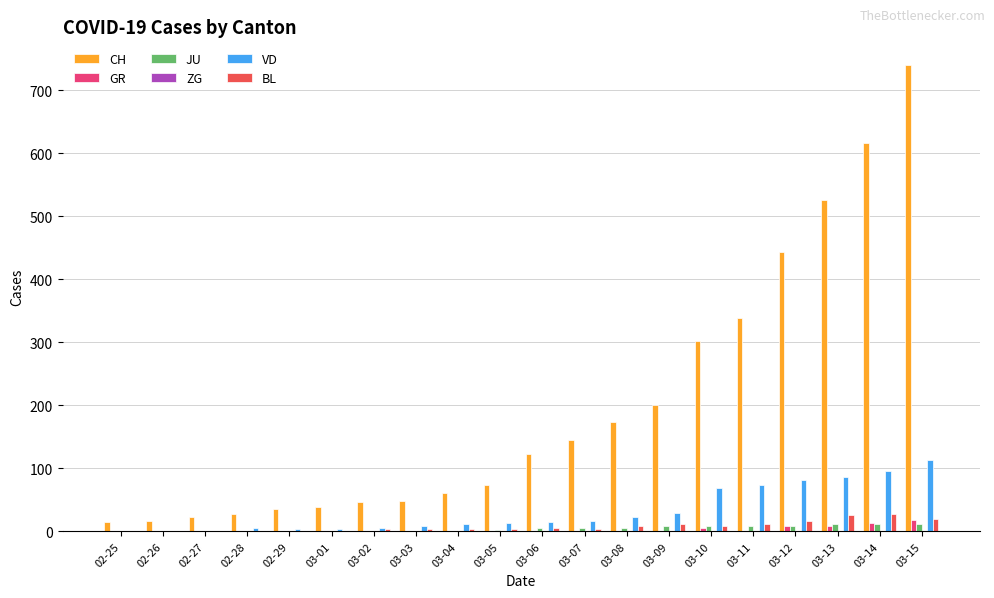

At which label is CH closest to 378?

03-11